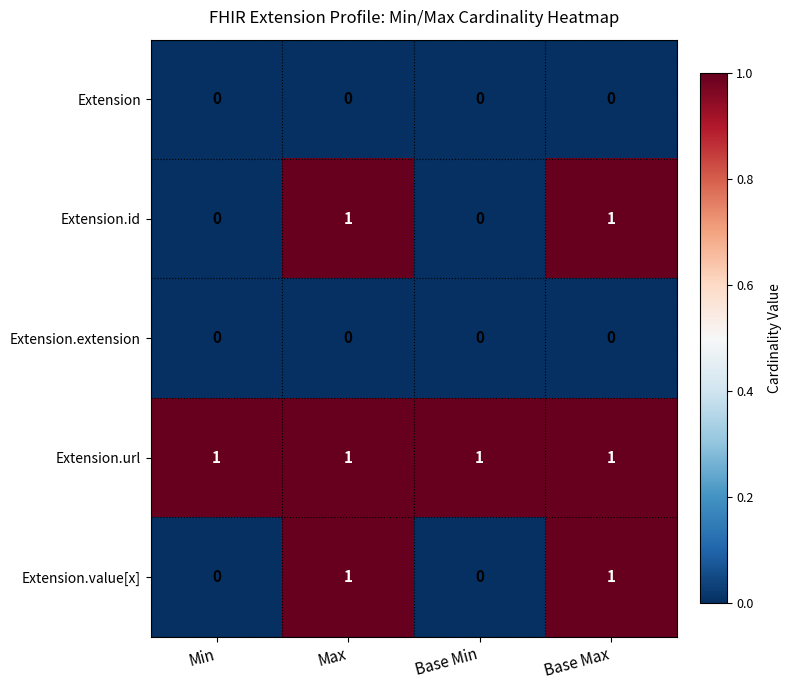

The value of Extension.url at Base Min is 1. True or false?

True